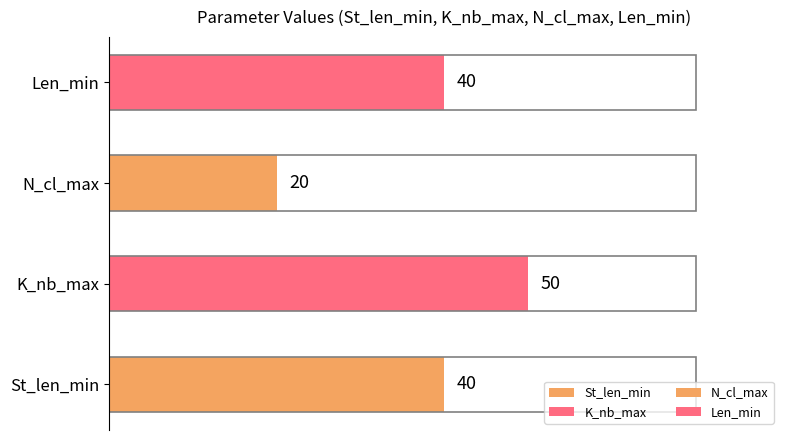

What is the spread (max minus min) of values at Median?

30